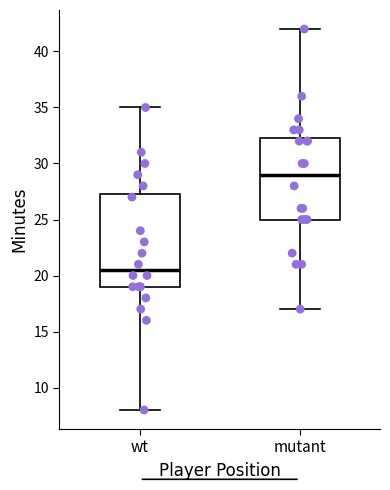

Where is the lower edge of the box for mutant on the y-axis? The values are not printed on the chart, so give them approximately, as read against the axis.

25.0